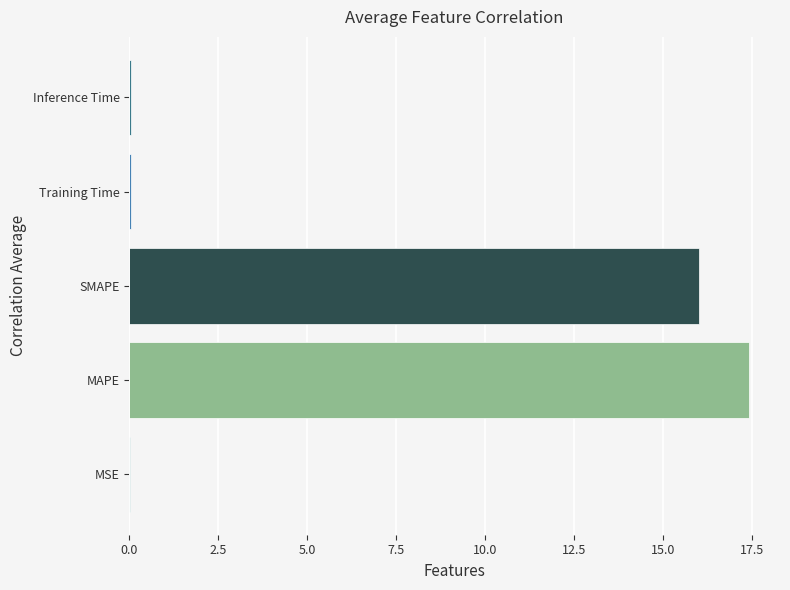

What is the greatest value displayed?

17.4